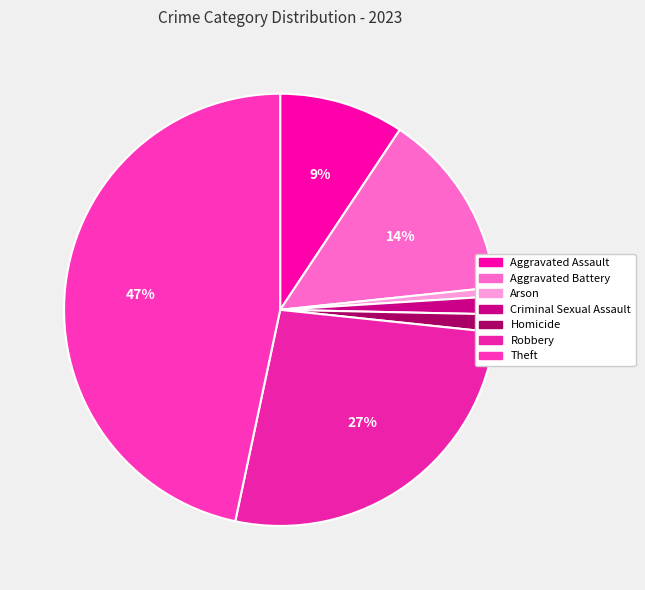

To the nearest percent, what is the average slice percentage?

14%